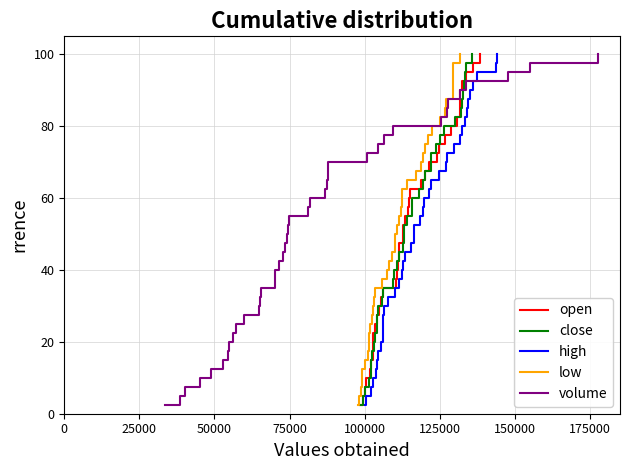

What is the highest value of the volume series?

100.0